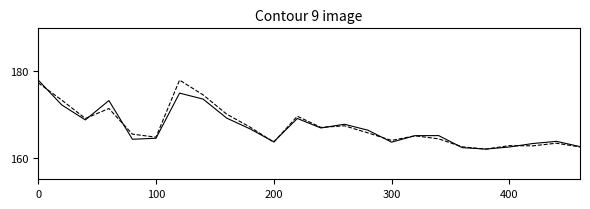

What is the smallest value displayed?

162.0